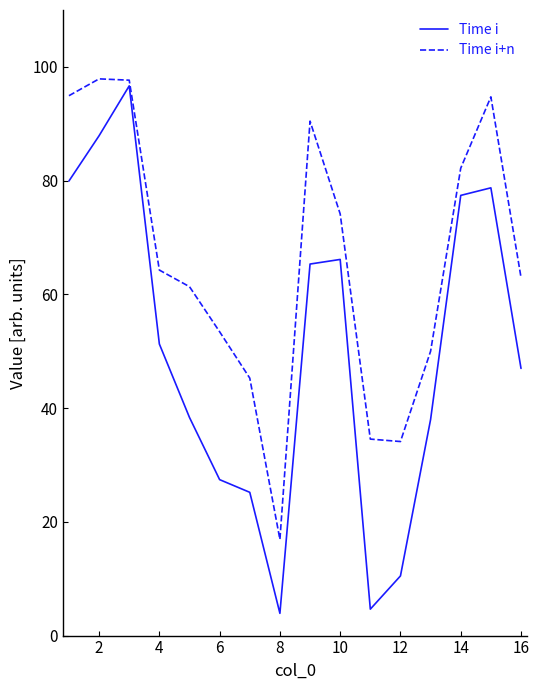

What are all the series names shown in the legend?

Time i, Time i+n